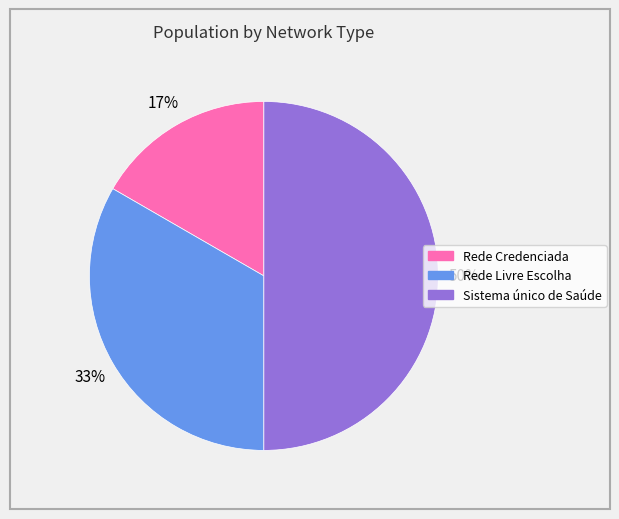

Count the number of slices in the pie.

3